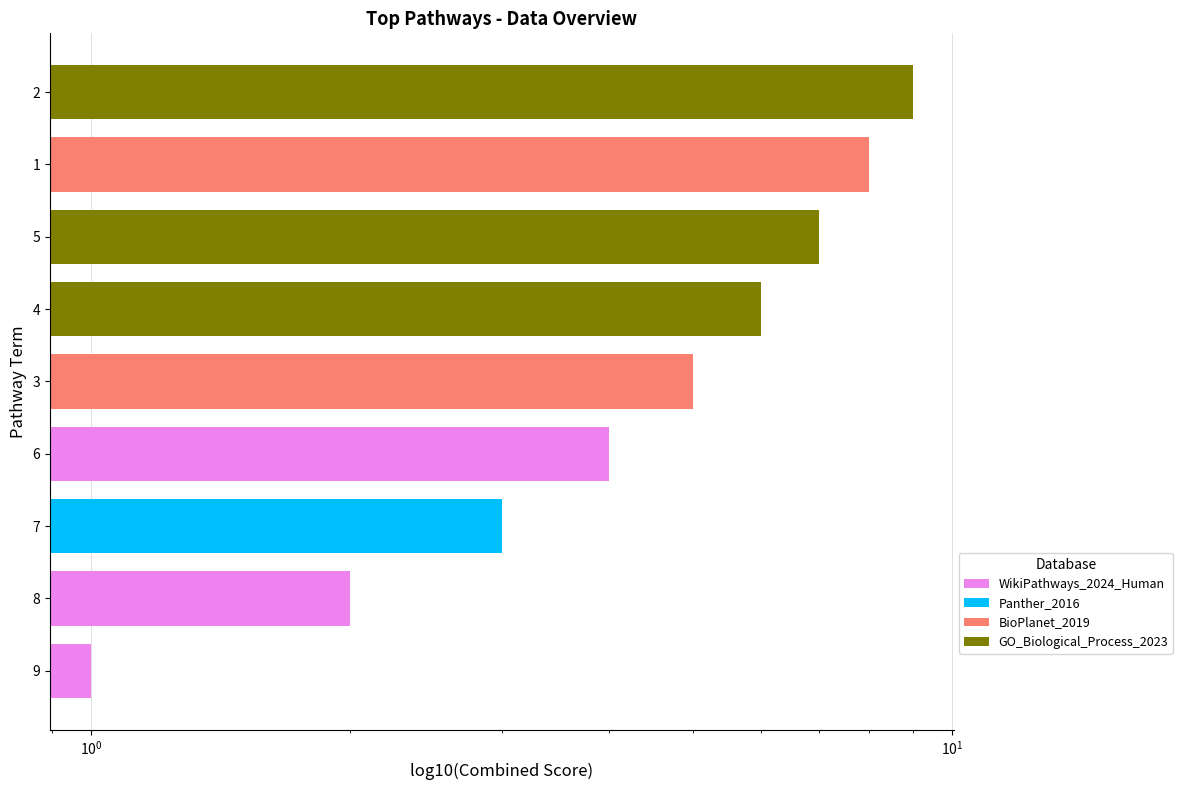

How many data points are less than 5?

4